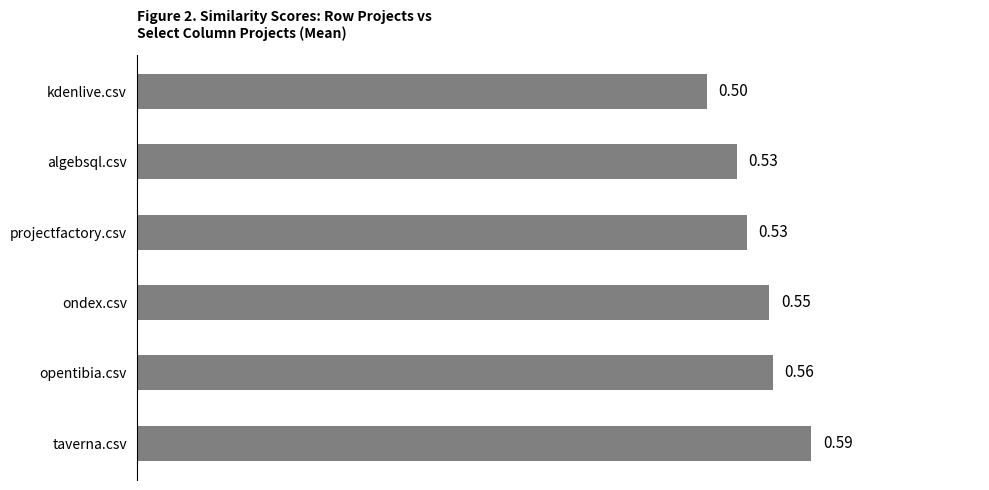

Between ondex.csv and projectfactory.csv, which is larger?

ondex.csv